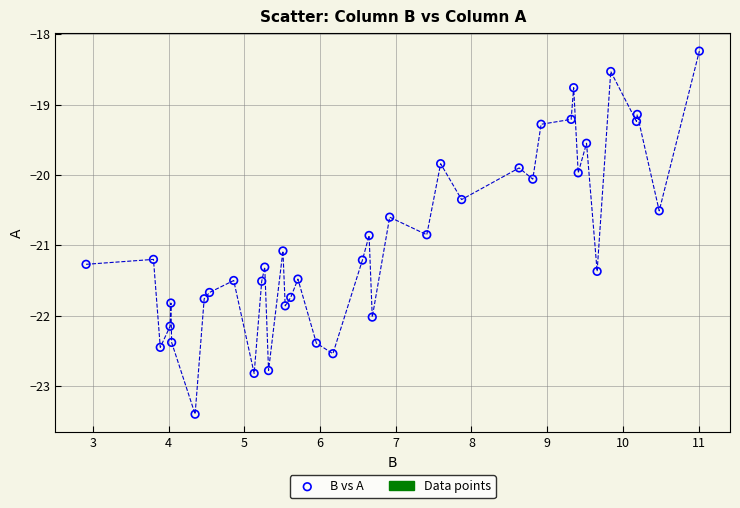

What is the range of X values (max minus min)?

8.1